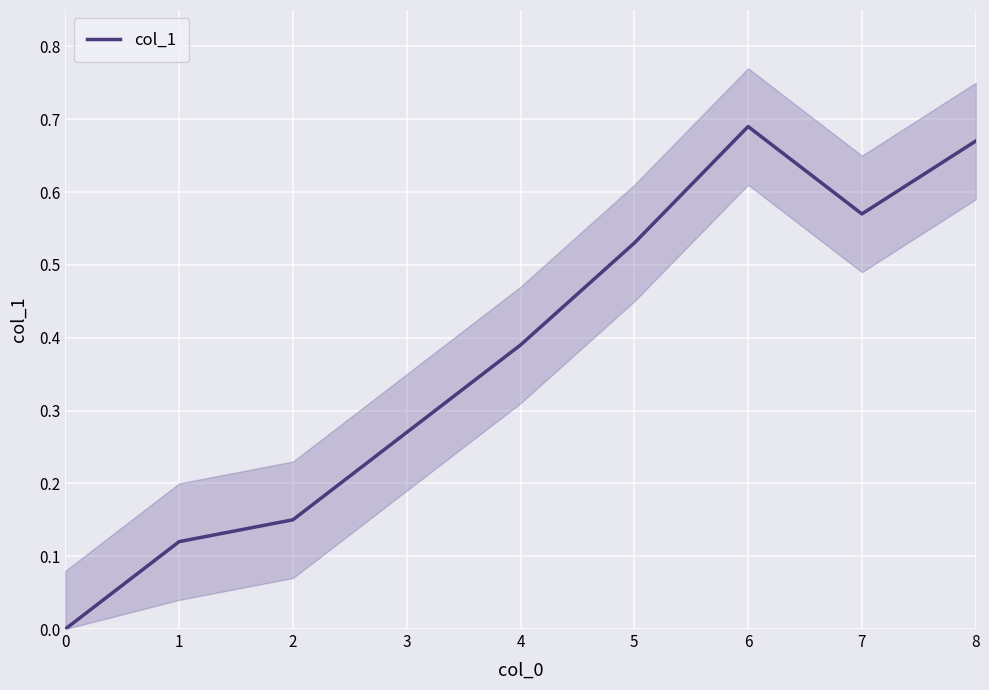

What is the difference between the values at 2 and 8?

0.5